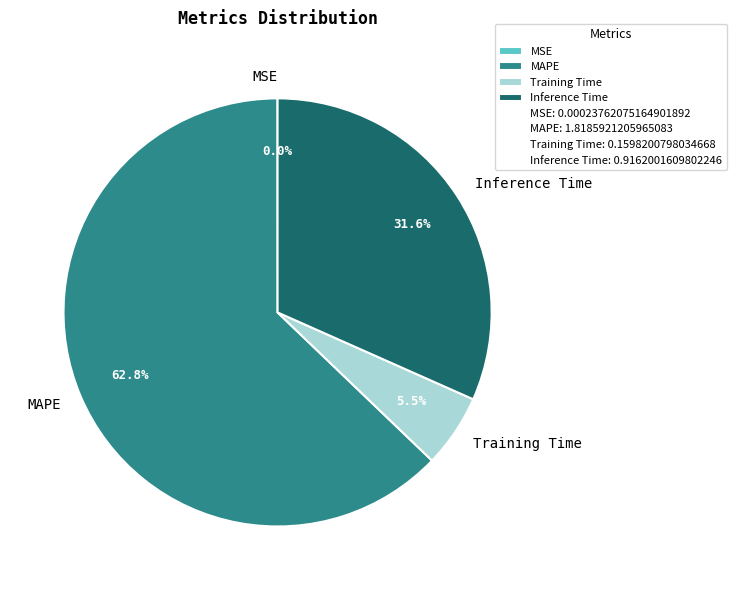

Is there any slice that represents more than half of the pie?

Yes